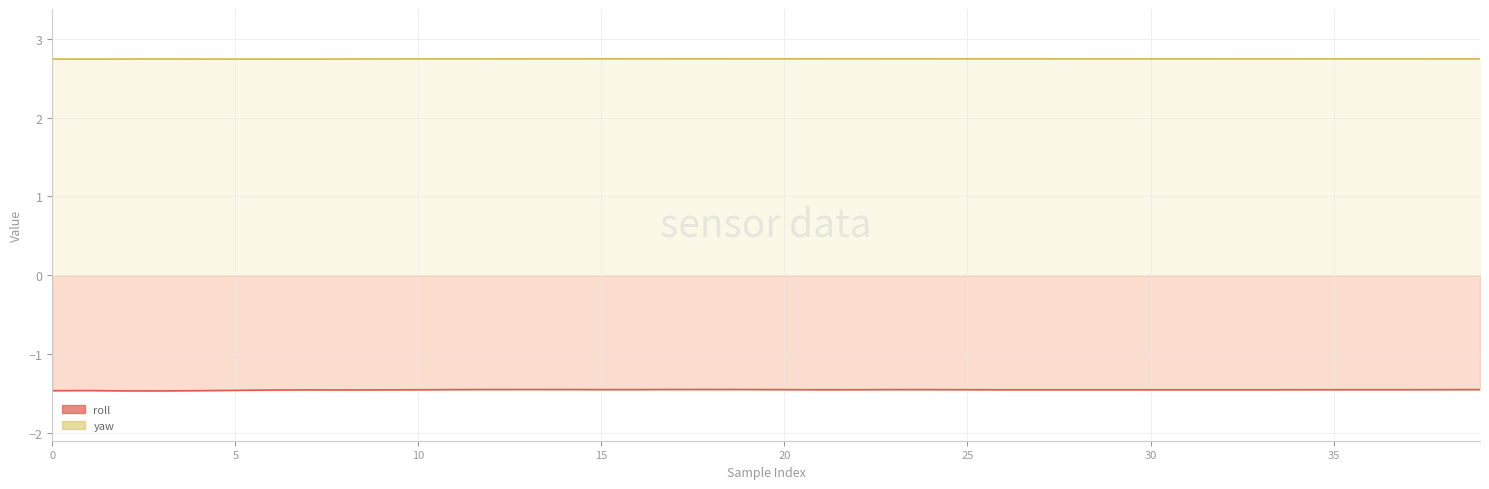

True or false: yaw and roll intersect in this chart.

False